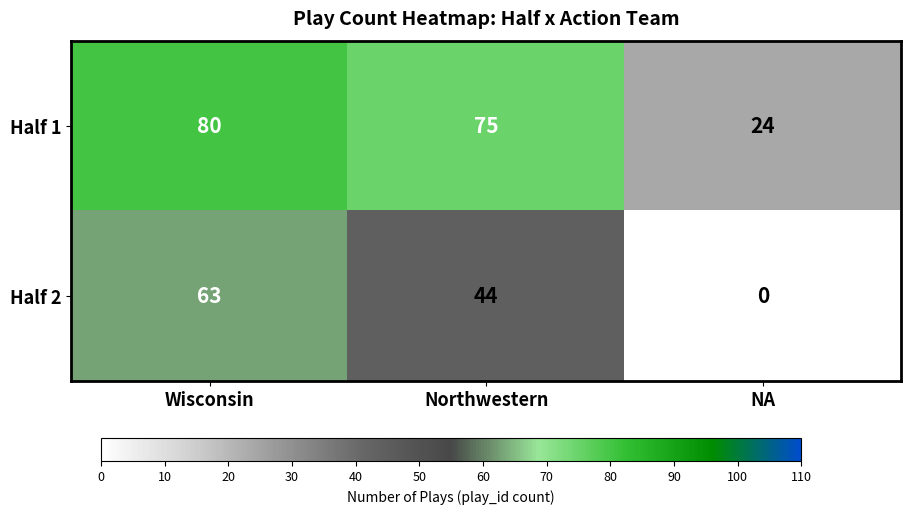

At which label does Half 1 first exceed 75?

Wisconsin